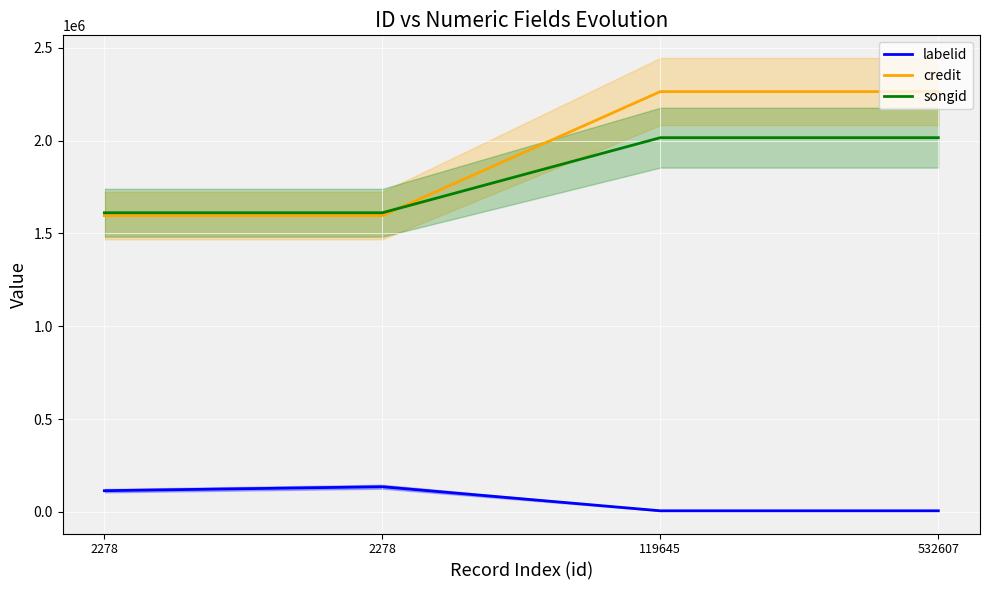

Rank the categories by labelid value from lowest to highest.

119645, 532607, 2278, 2278